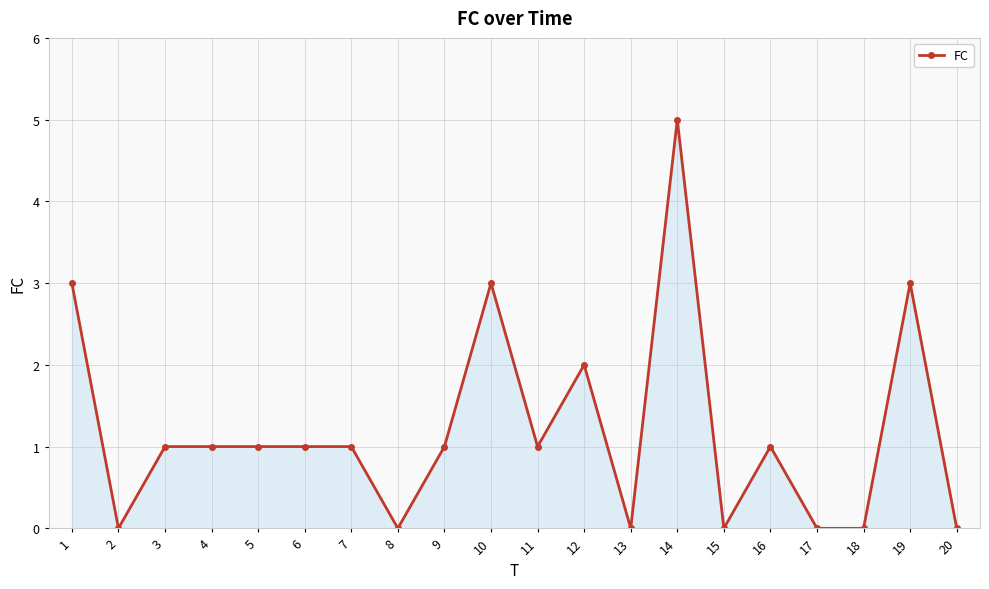

What is the greatest value displayed?

5